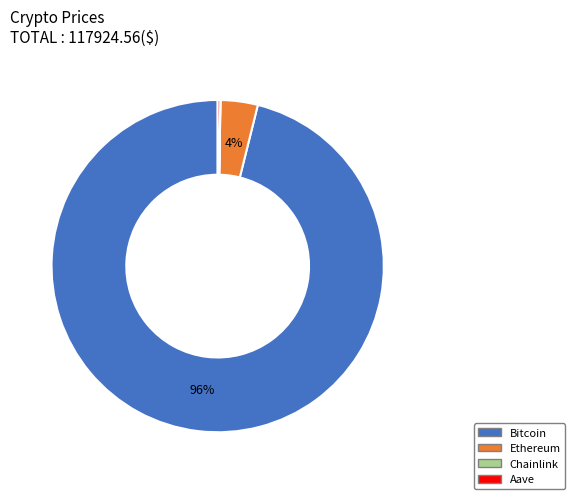

To the nearest percent, what is the average slice percentage?

25%